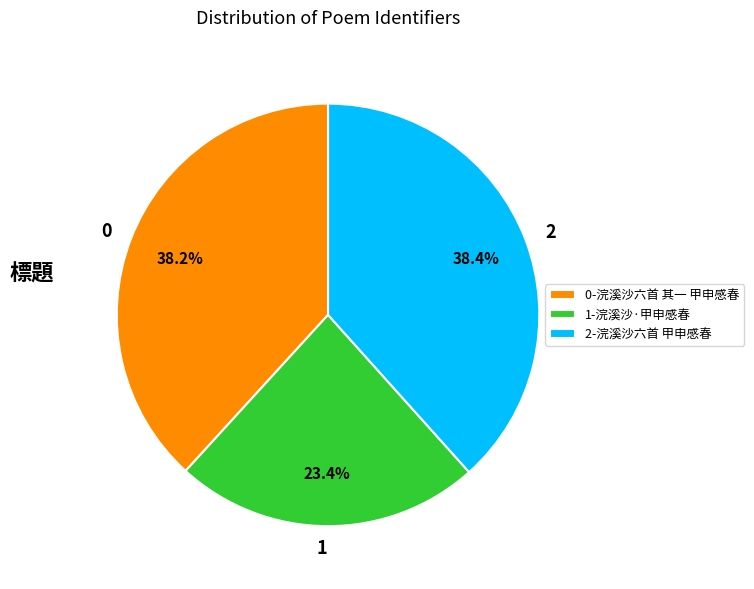

Combined, do 0-浣溪沙六首 其一 甲申感春 and 2-浣溪沙六首 甲申感春 account for over 50%?

Yes